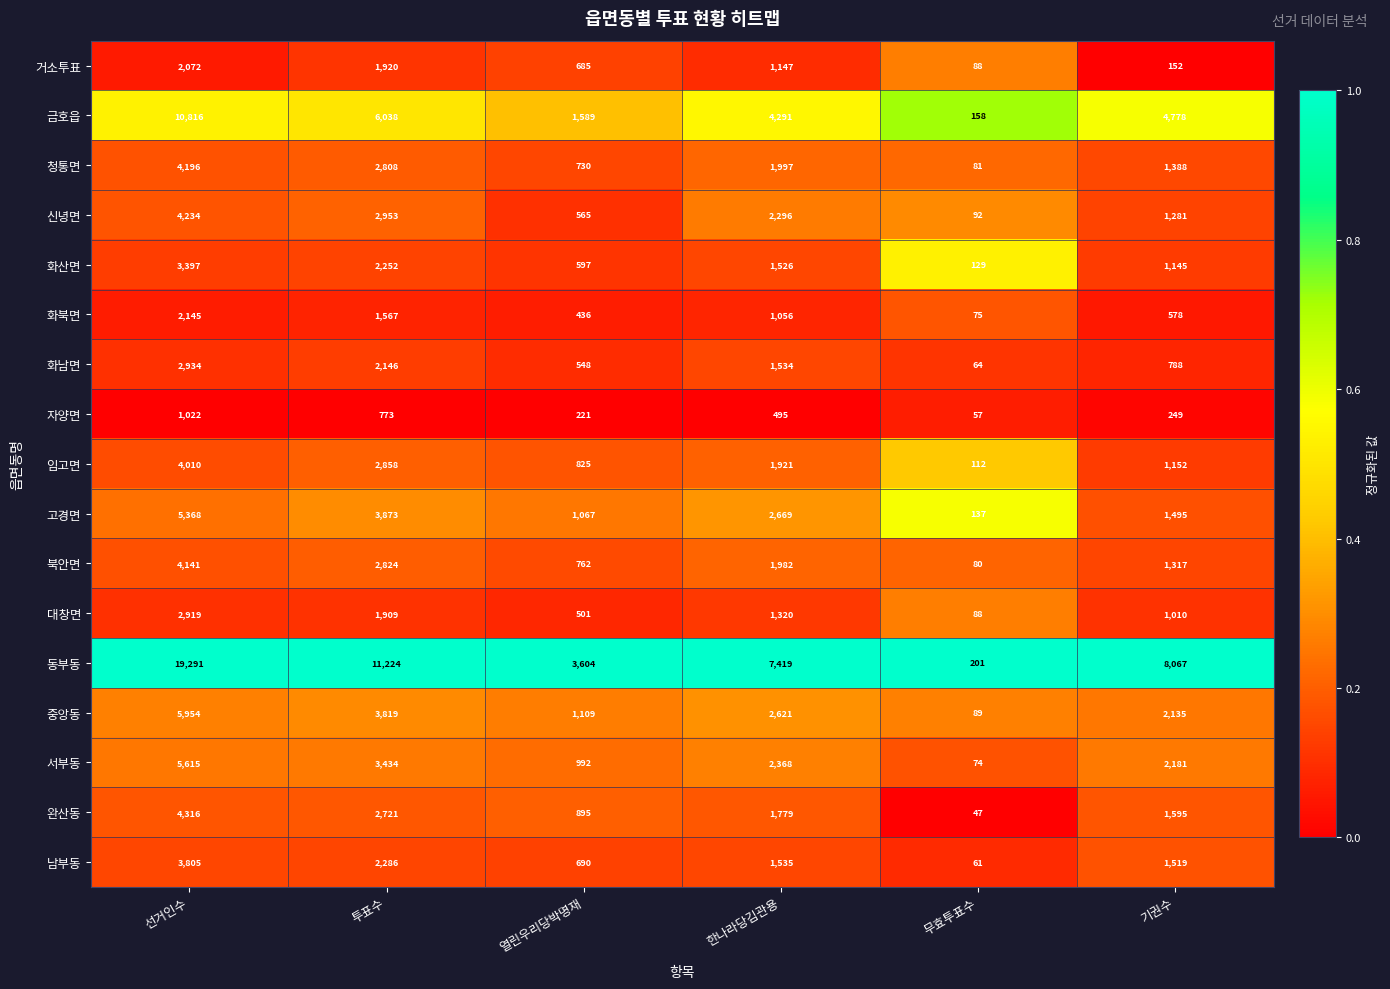

Where does the 화북면 series first go above 1056?

선거인수